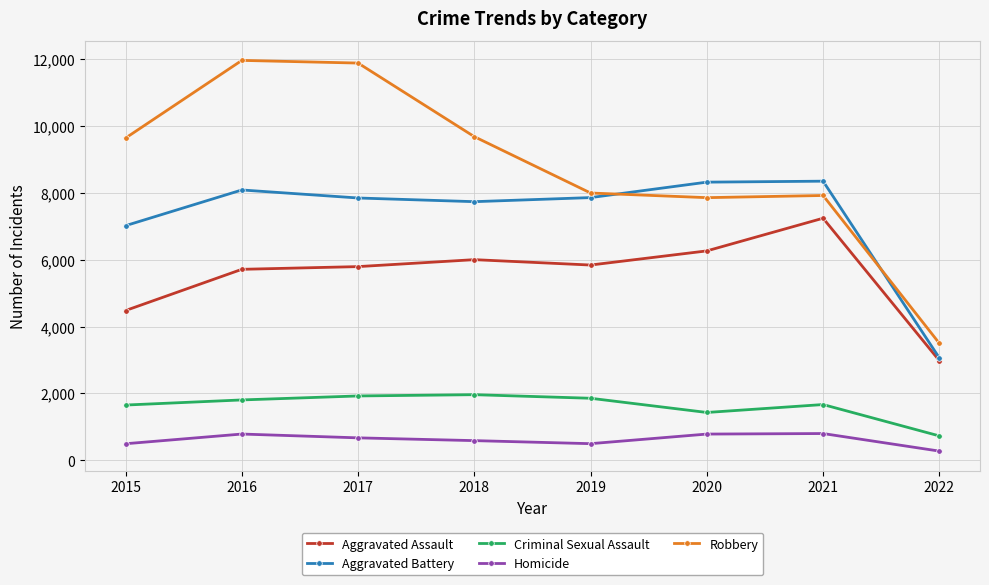

What is the difference between the maximum and minimum values in the Robbery series?

8460